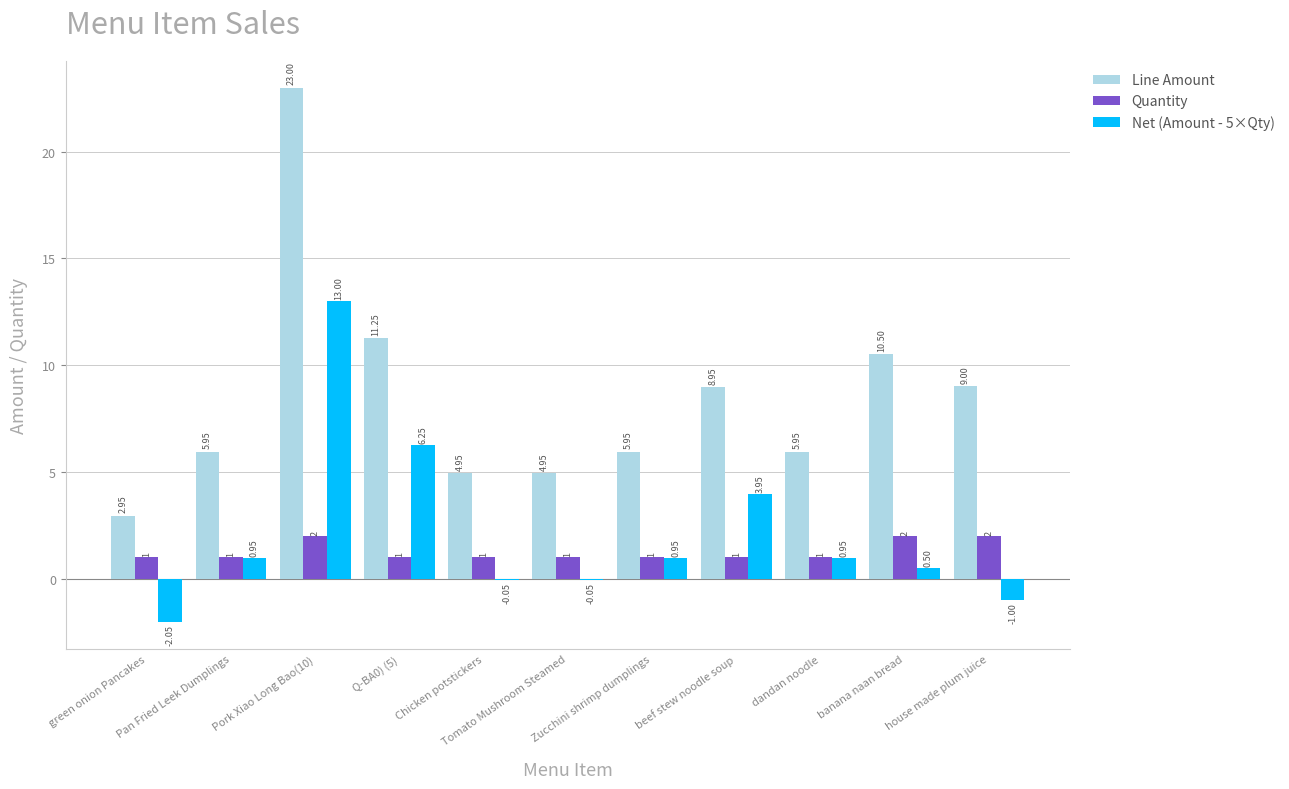

Which series has the widest spread of values?

Line Amount